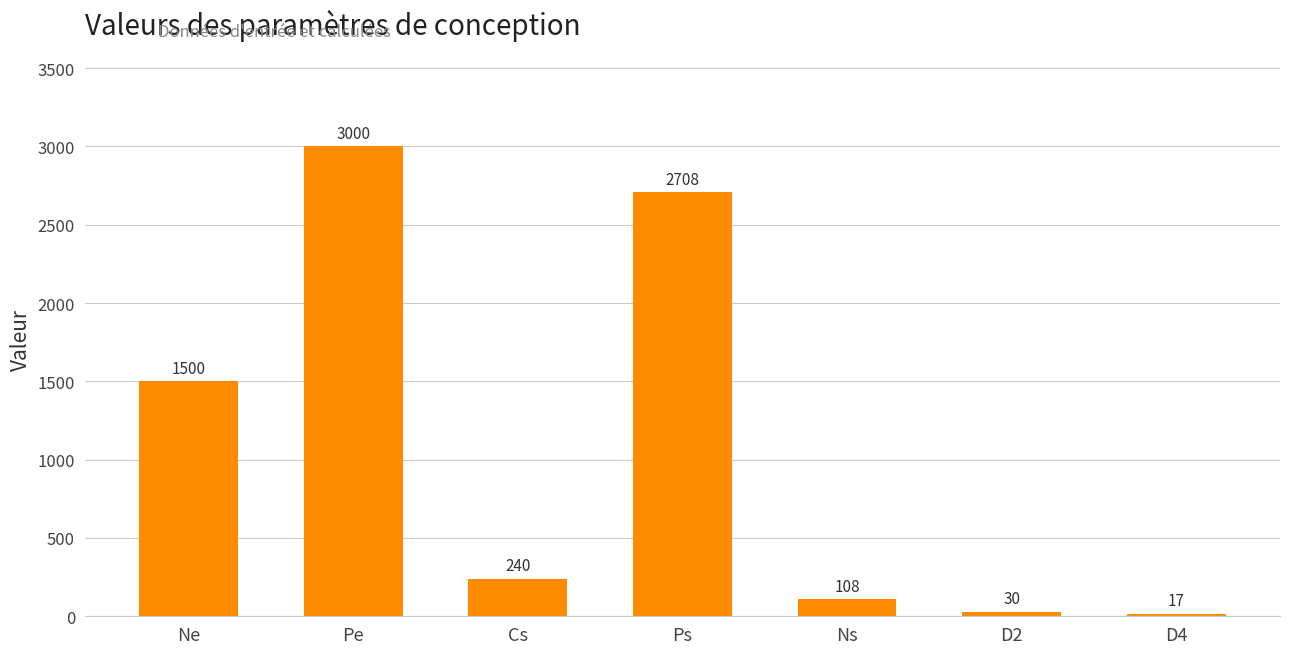

At which category does the chart reach its minimum across all series?

D4